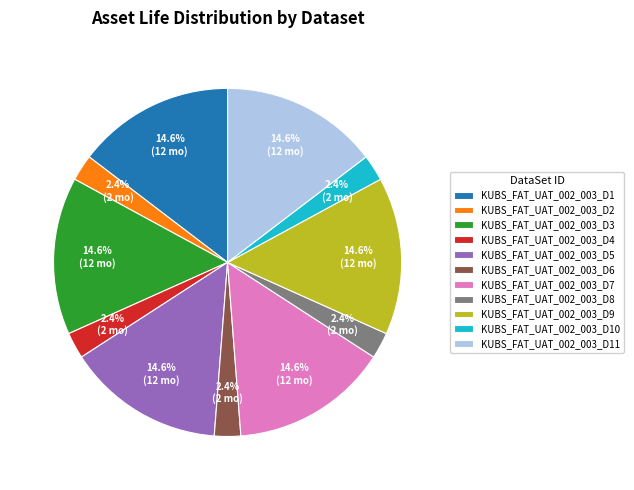

Which has a higher value, KUBS_FAT_UAT_002_003_D10 or KUBS_FAT_UAT_002_003_D1?

KUBS_FAT_UAT_002_003_D1